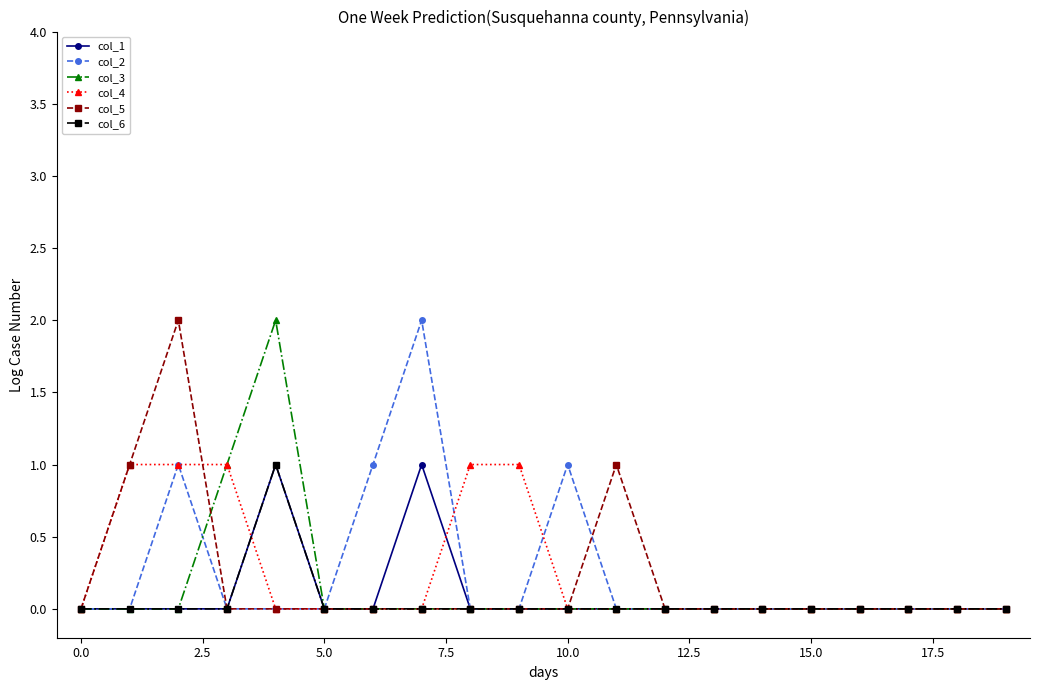

Reading left to right, extract all data points from this chart.

col_1: 0	0	0	0	1	0	0	1	0	0	0	0	0	0	0	0	0	0	0	0
col_2: 0	0	1	0	0	0	1	2	0	0	1	0	0	0	0	0	0	0	0	0
col_3: 0	0	0	1	2	0	0	0	0	0	0	0	0	0	0	0	0	0	0	0
col_4: 0	1	1	1	0	0	0	0	1	1	0	0	0	0	0	0	0	0	0	0
col_5: 0	1	2	0	0	0	0	0	0	0	0	1	0	0	0	0	0	0	0	0
col_6: 0	0	0	0	1	0	0	0	0	0	0	0	0	0	0	0	0	0	0	0